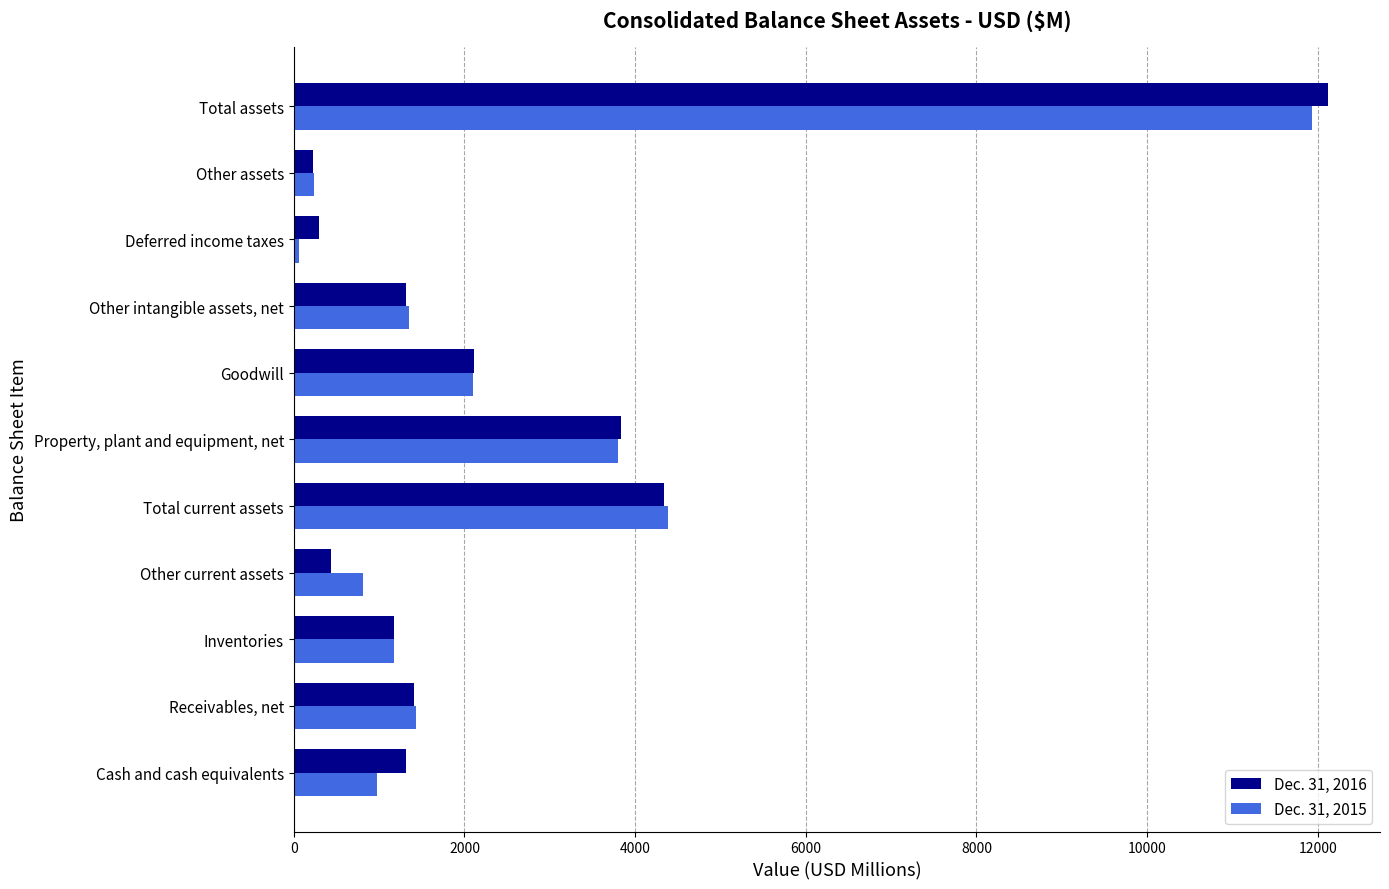

Rank the series by their average value, from highest to lowest.

Dec. 31, 2016, Dec. 31, 2015